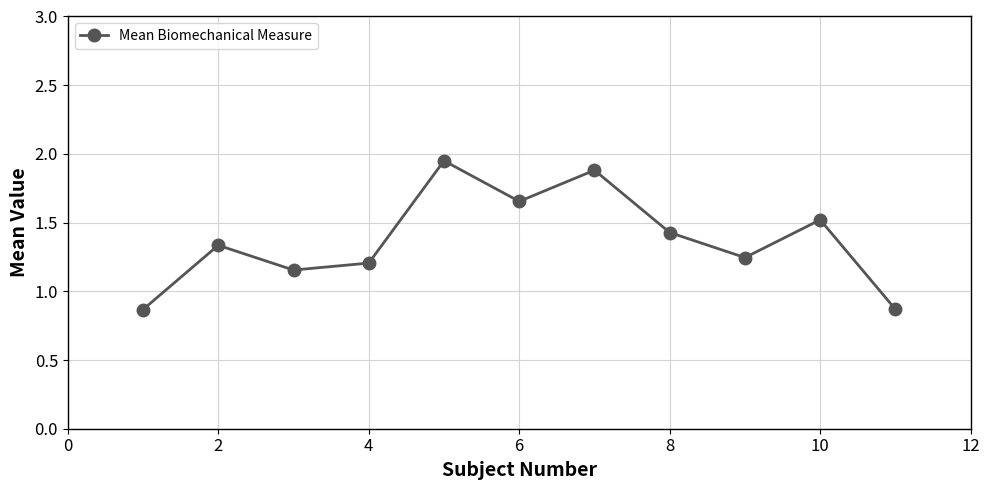

How many values exceed 1?

9